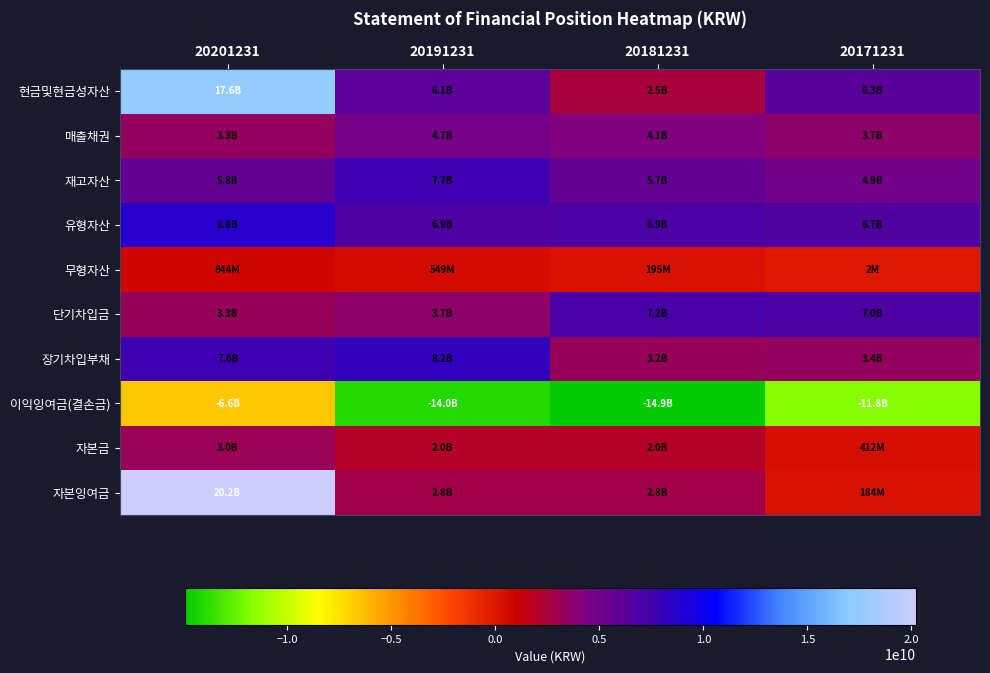

Reading left to right, list all the values displayed in this chart.

현금및현금성자산: 20201231=17590651506	20191231=6083050610	20181231=2546979842	20171231=6292954591
매출채권: 20201231=3337984982	20191231=4727093347	20181231=4142110303	20171231=3666650999
재고자산: 20201231=5766415329	20191231=7654231657	20181231=5704865654	20171231=4865235436
유형자산: 20201231=8753363747	20191231=6868832056	20181231=6949081861	20171231=6674269823
무형자산: 20201231=844033317	20191231=548675287	20181231=195487773	20171231=2499306
단기차입금: 20201231=3257000000	20191231=3707000000	20181231=7201360900	20171231=6971000000
장기차입부채: 20201231=7611290284	20191231=8163280901	20181231=3229407826	20171231=3412599376
이익잉여금(결손금): 20201231=-6587177098	20191231=-13989225124	20181231=-14937734537	20171231=-11755713544
자본금: 20201231=3043474000	20191231=2047620000	20181231=2047620000	20171231=411905000
자본잉여금: 20201231=20199685940	20191231=2768662262	20181231=2768662262	20171231=184377262